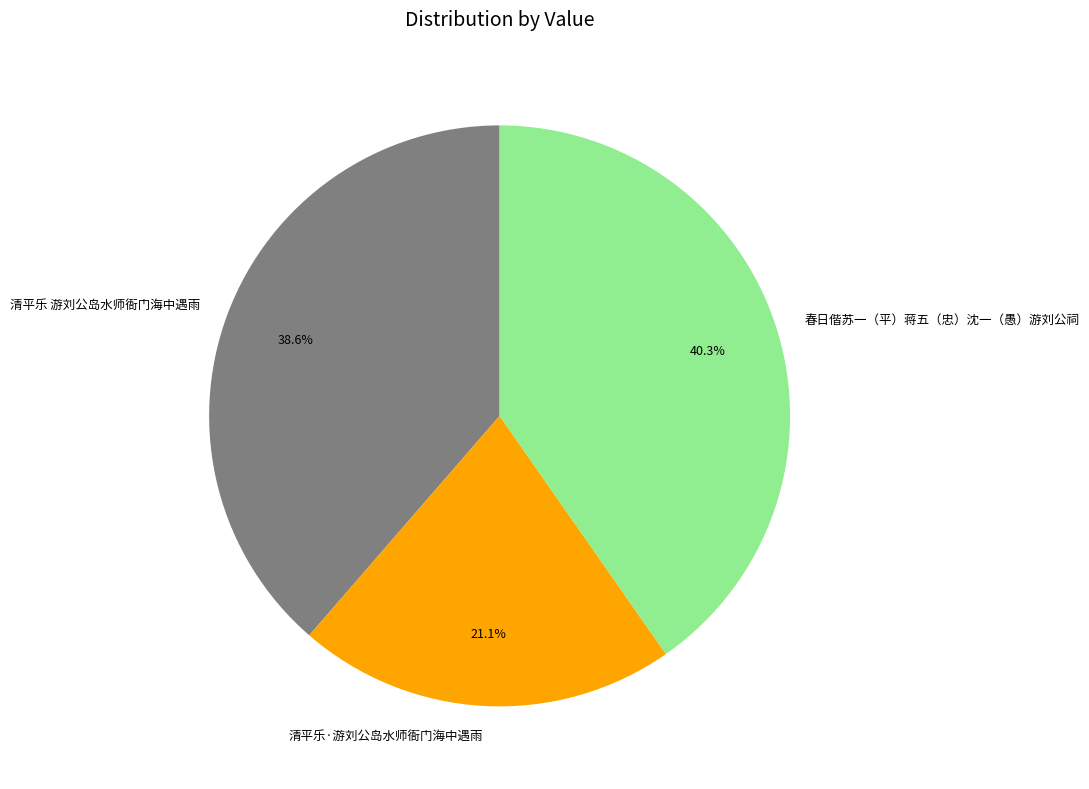

To the nearest percent, what percentage of the pie is 春日偕苏一（平）蒋五（忠）沈一（愚）游刘公祠?

40%